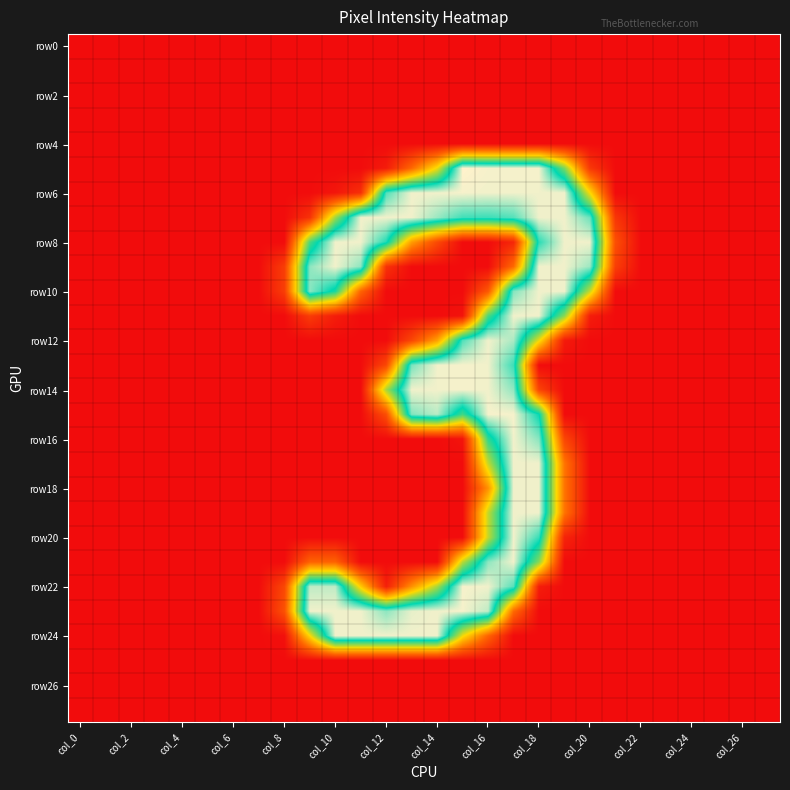

At which category is the sum across all series the highest?

17